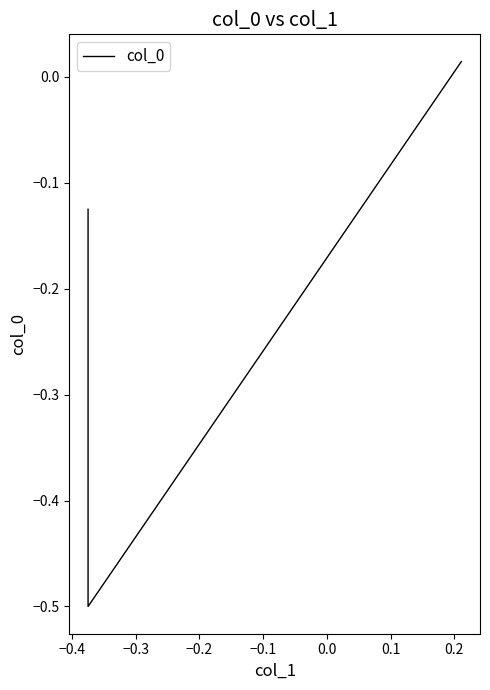

How many data points does each series have?

3